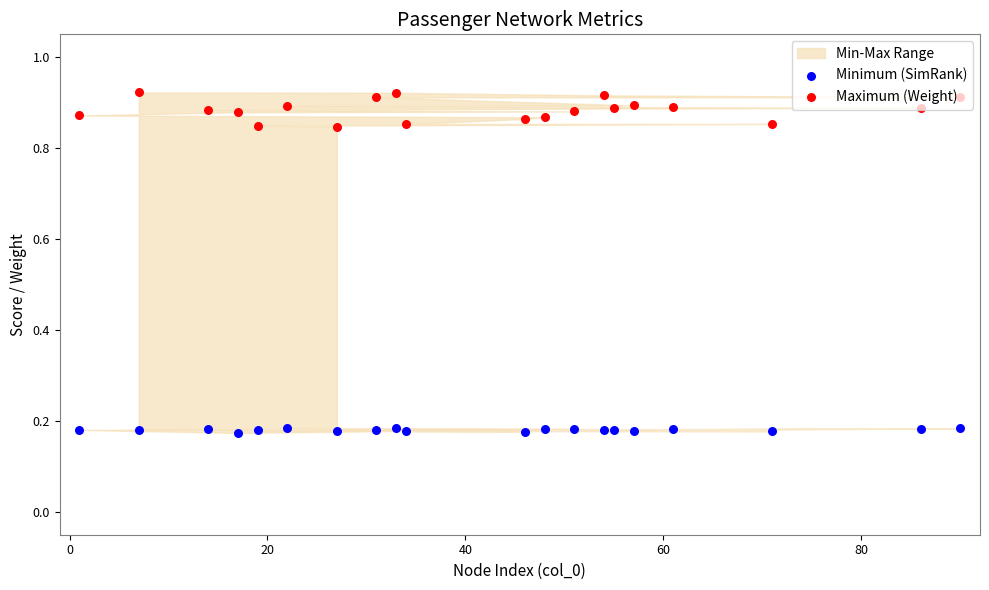

Which series contains the highest Y value?

Maximum (Weight)